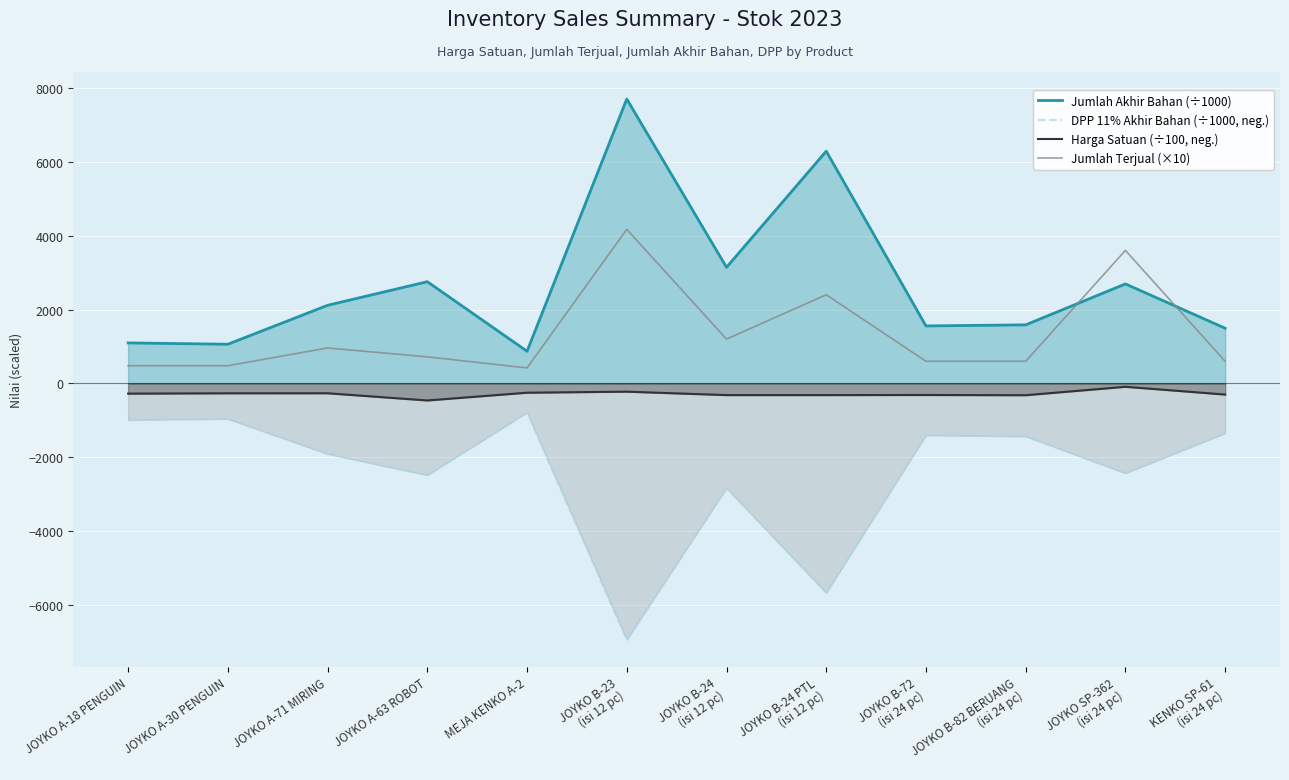

What is the label of the 10th point from the left?

JOYKO B-82 BERUANG
(isi 24 pc)